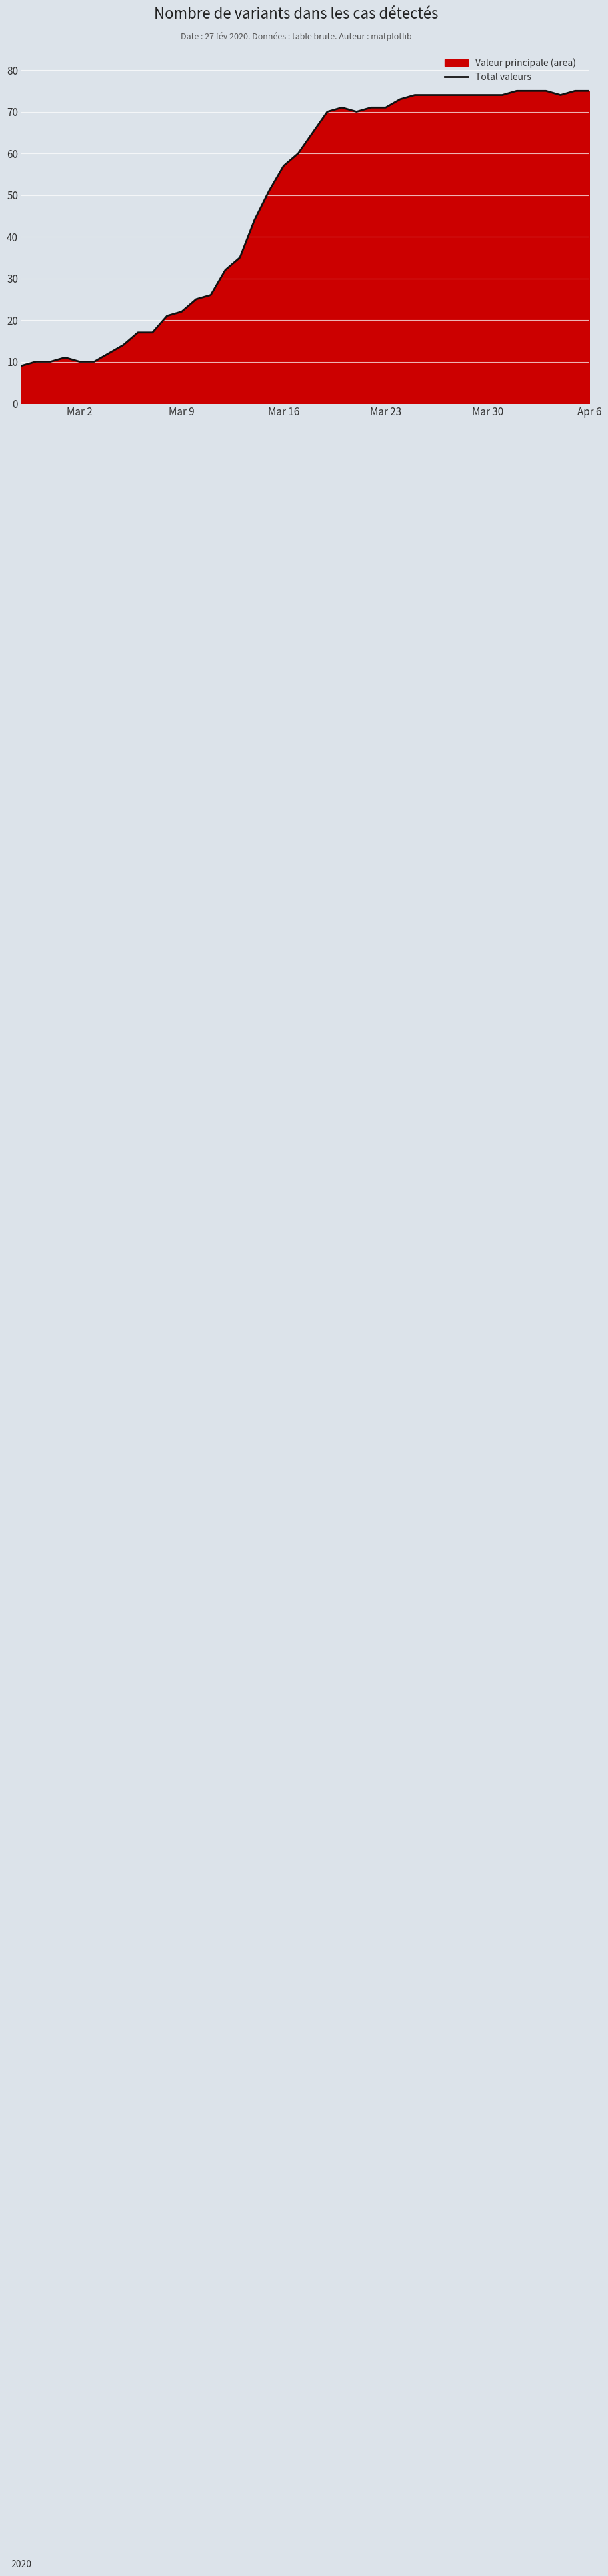

Reading left to right, what are all the values shown in this chart?

9	10	10	11	10	10	12	14	17	17	21	22	25	26	32	35	44	51	57	60	65	70	71	70	71	71	73	74	74	74	74	74	74	74	75	75	75	74	75	75